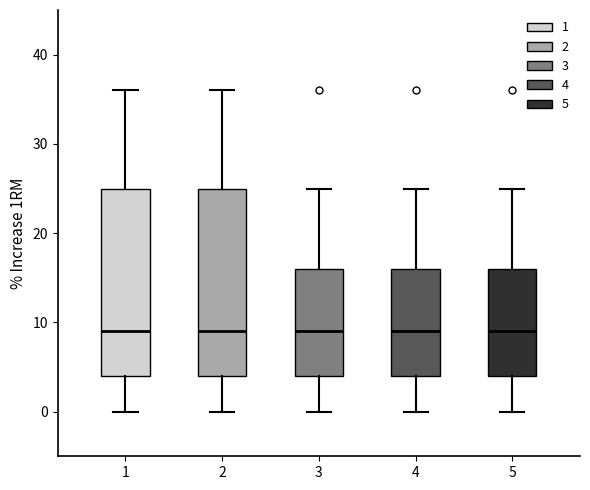

Reading left to right, transcribe this box plot: for each box, give where its median line is, the range the box spans, and where its two whiskers end, as read against the y-axis. The values are not printed on the chart, so give them approximately, as read against the axis.

1: median 9, box 4 to 25, whiskers 0 to 36
2: median 9, box 4 to 25, whiskers 0 to 36
3: median 9, box 4 to 16, whiskers 0 to 25
4: median 9, box 4 to 16, whiskers 0 to 25
5: median 9, box 4 to 16, whiskers 0 to 25